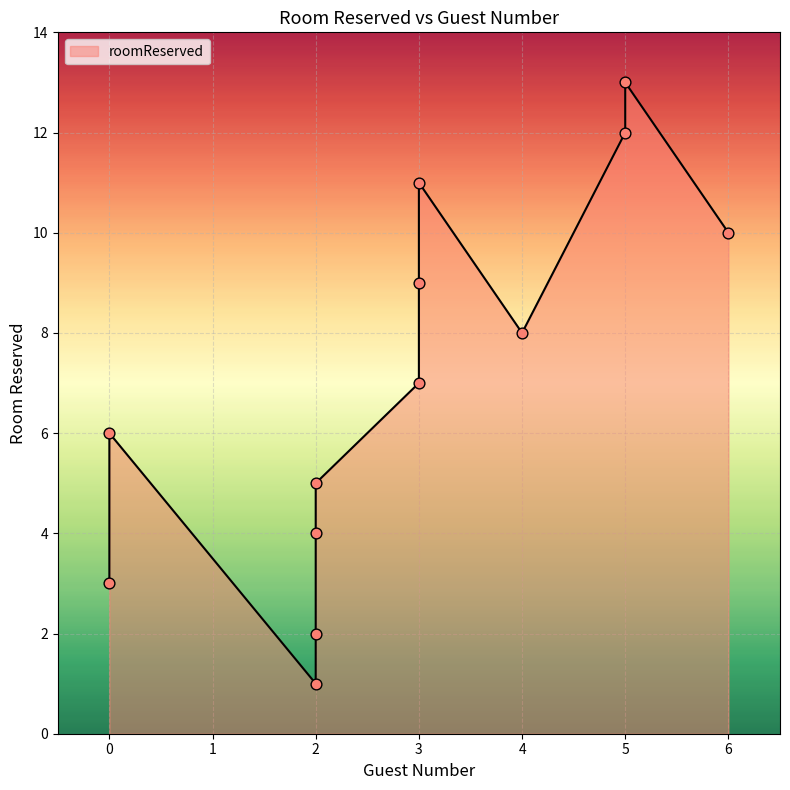

Between 2 and 2, which is larger?

2